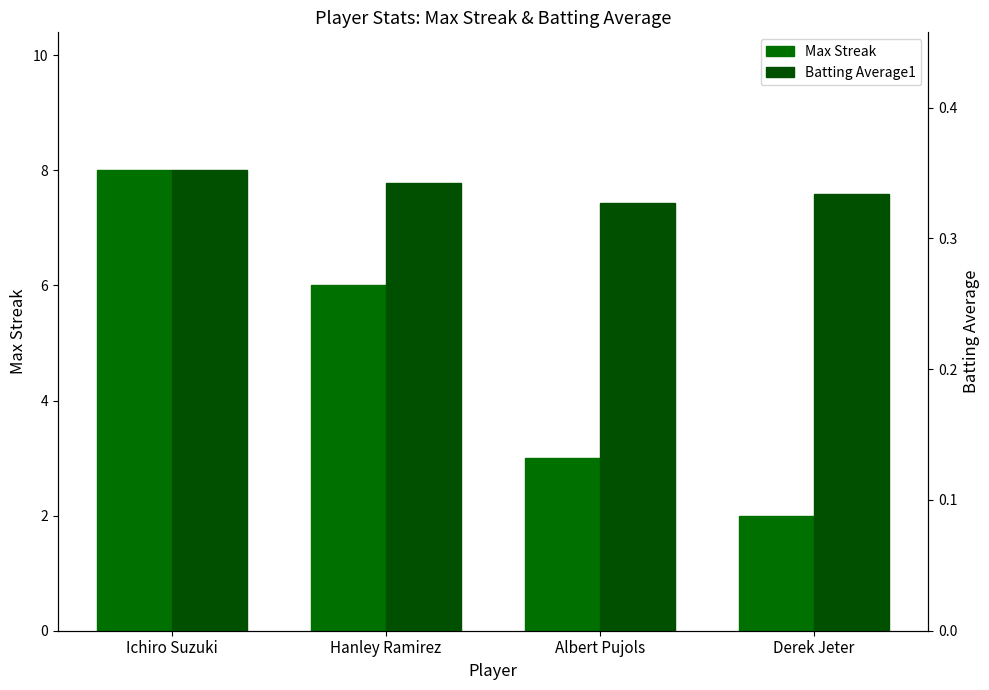

What is the minimum value shown in the chart?

0.3